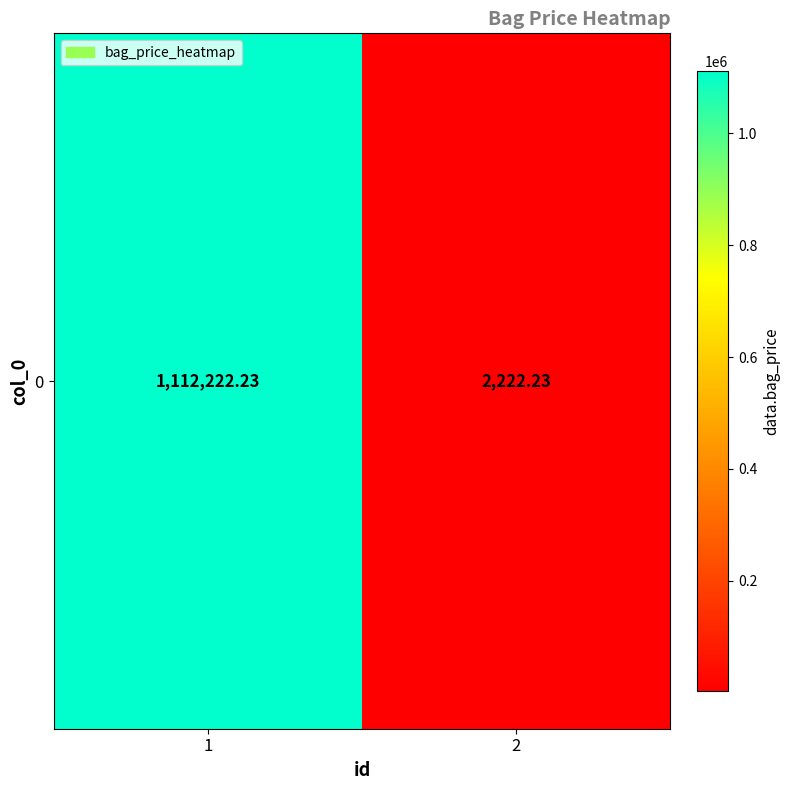

Rank the categories by value from highest to lowest.

1, 2